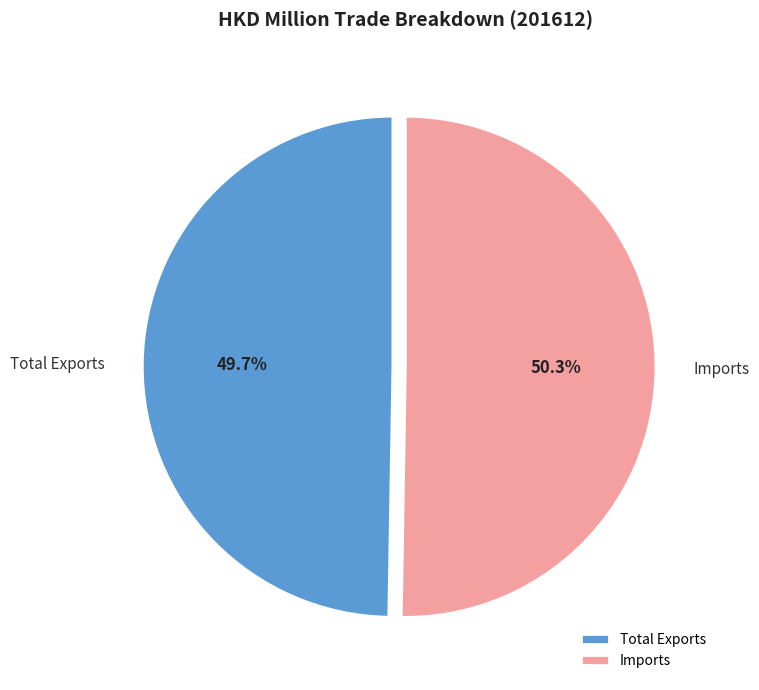

What is the largest slice in the pie chart?

Imports